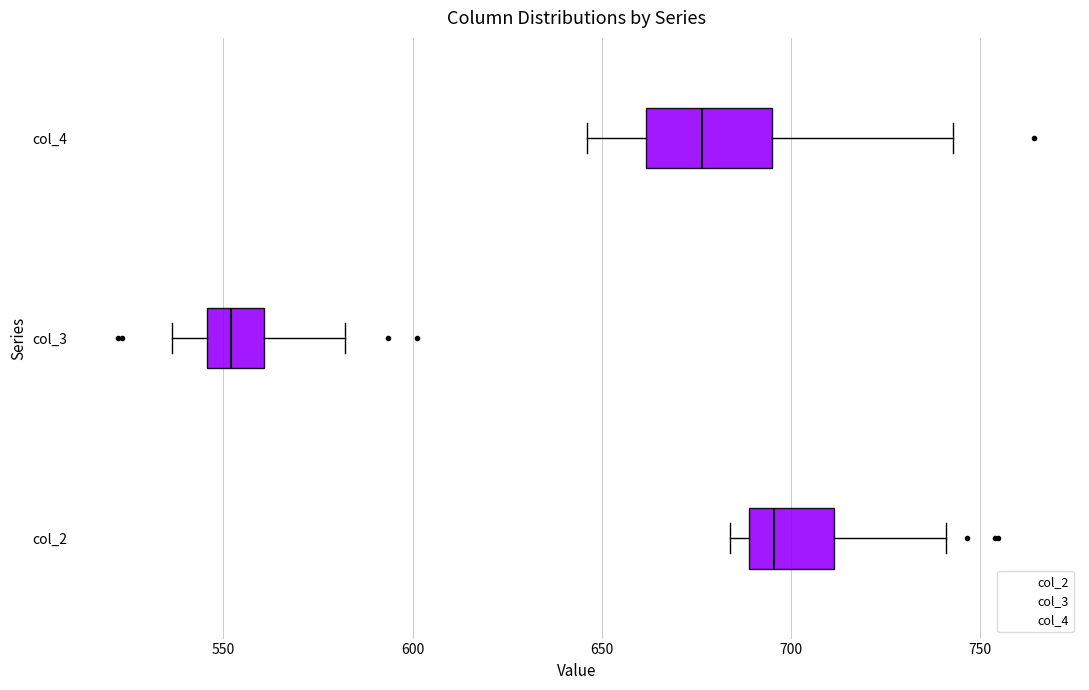

Reading bottom to top, read every box against the x-axis: the position of its median line, the range the box covers, and the ends of its whiskers. The values are not printed on the chart, so give them approximately, as read against the axis.

col_2: median 695, box 690 to 710, whiskers 685 to 740
col_3: median 550, box 545 to 560, whiskers 535 to 580
col_4: median 675, box 660 to 695, whiskers 645 to 745